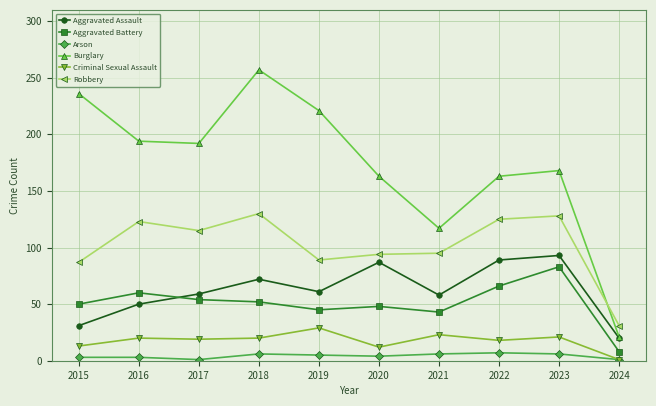

True or false: Robbery and Arson cross at least once.

False